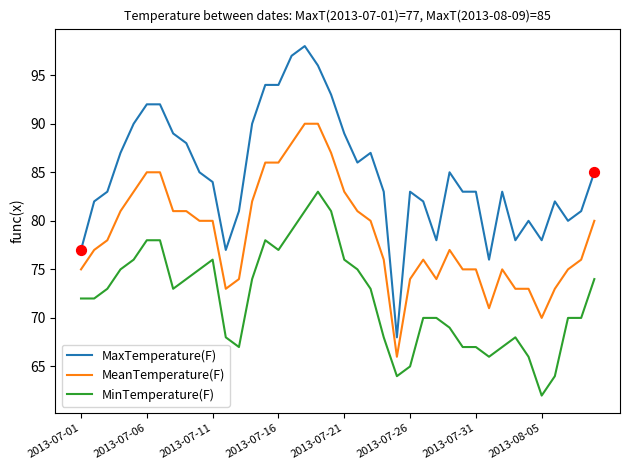

Which series has the largest range (max minus min)?

MaxTemperature(F)